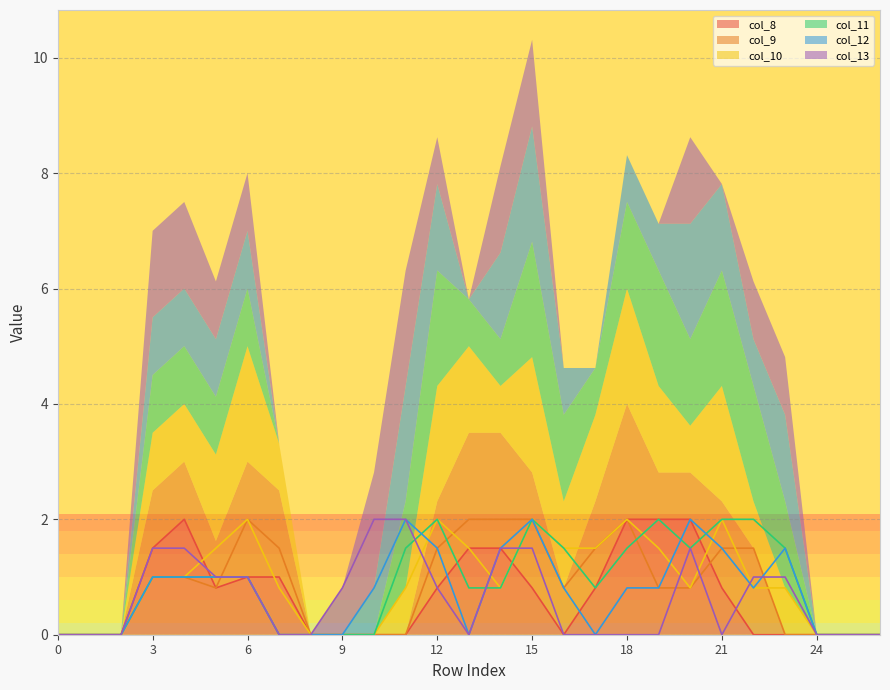

The value of col_12 at 3 is 1.0. True or false?

True